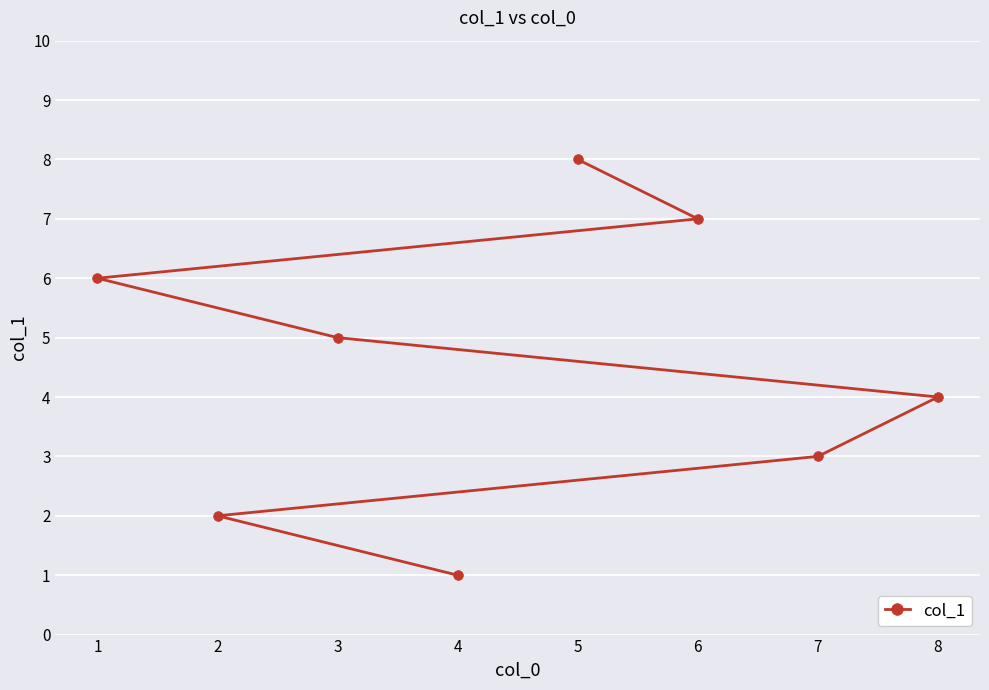

What is the average value?

4